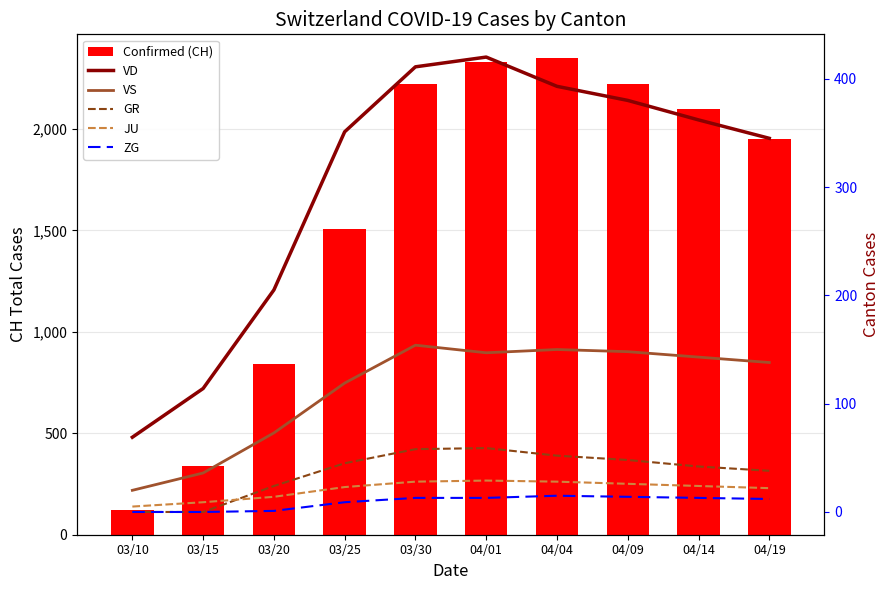

Reading left to right, what are all the values shown in this chart?

Confirmed (CH): 123	339	842	1505	2222	2328	2349	2222	2100	1950
VD: 69	114	205	351	411	420	393	380	362	345
VS: 20	36	73	119	154	147	150	148	143	138
GR: 0	0	24	45	58	59	52	48	42	38
JU: 5	9	14	23	28	29	28	26	24	22
ZG: 0	0	1	9	13	13	15	14	13	12